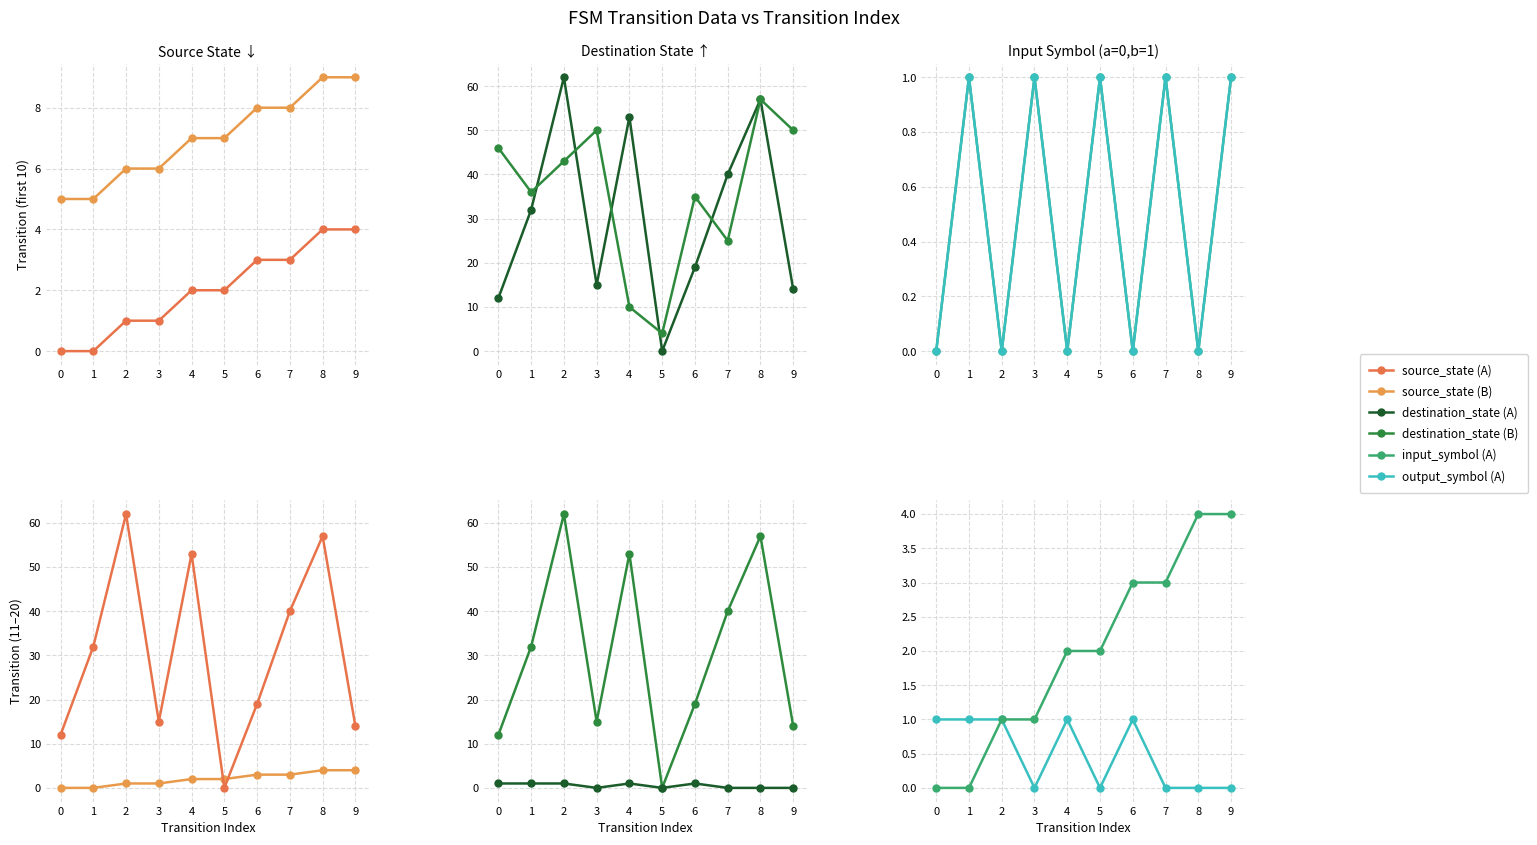

The value of input_symbol (set B) at 1 is -2. True or false?

False